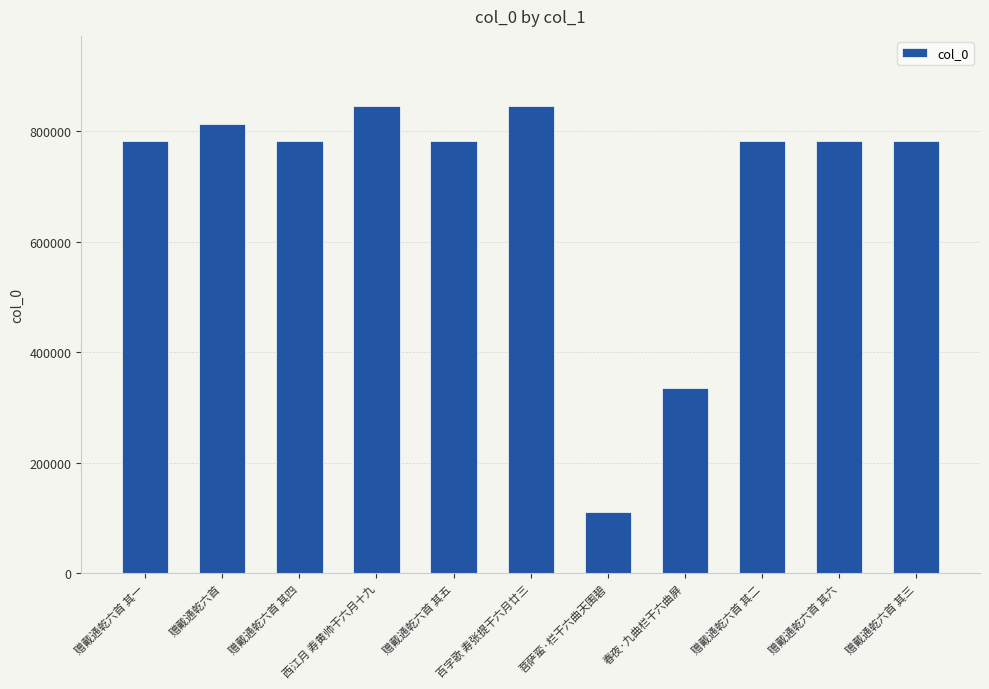

What is the difference between the maximum and second lowest values?

509928